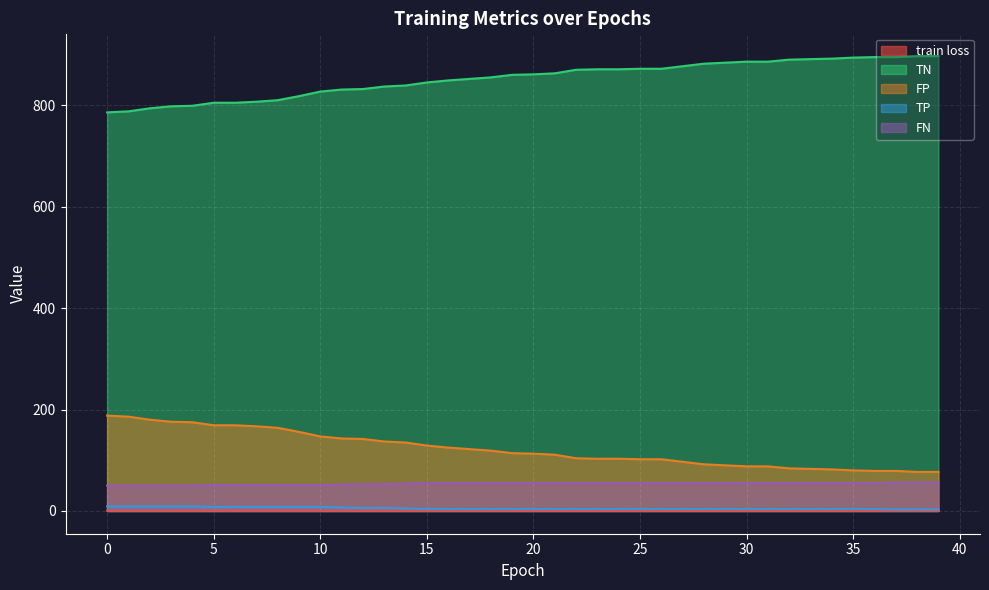

Which series changed the most between 4 and 36?

TN